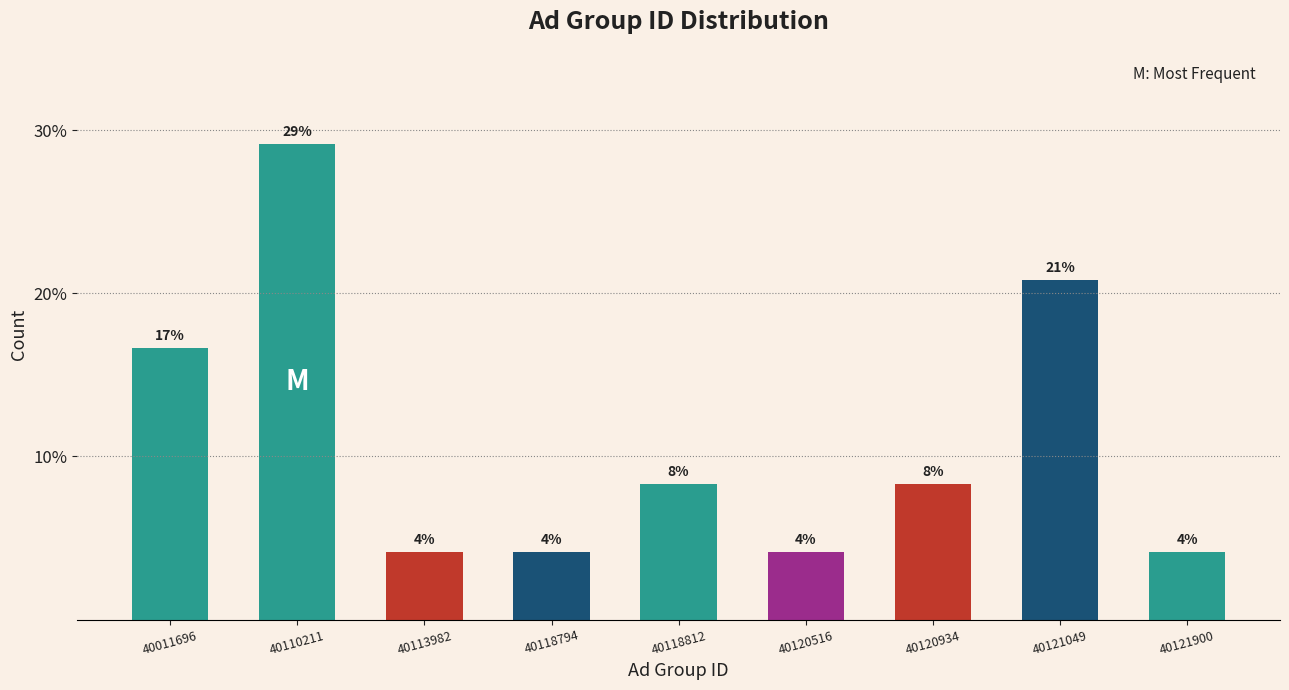

Does the chart contain any negative values?

No